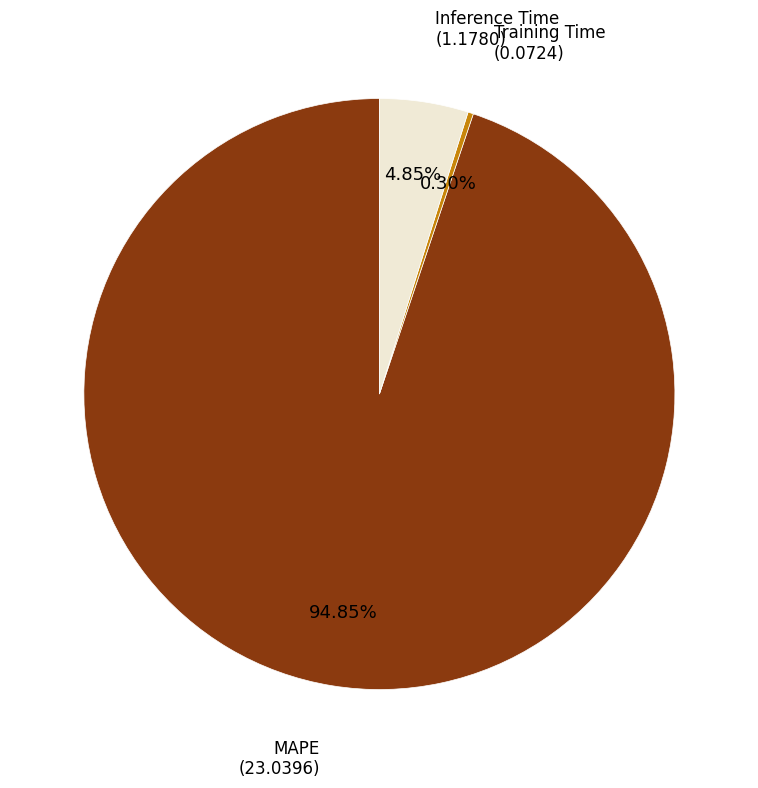

Is there a majority slice in this chart?

Yes